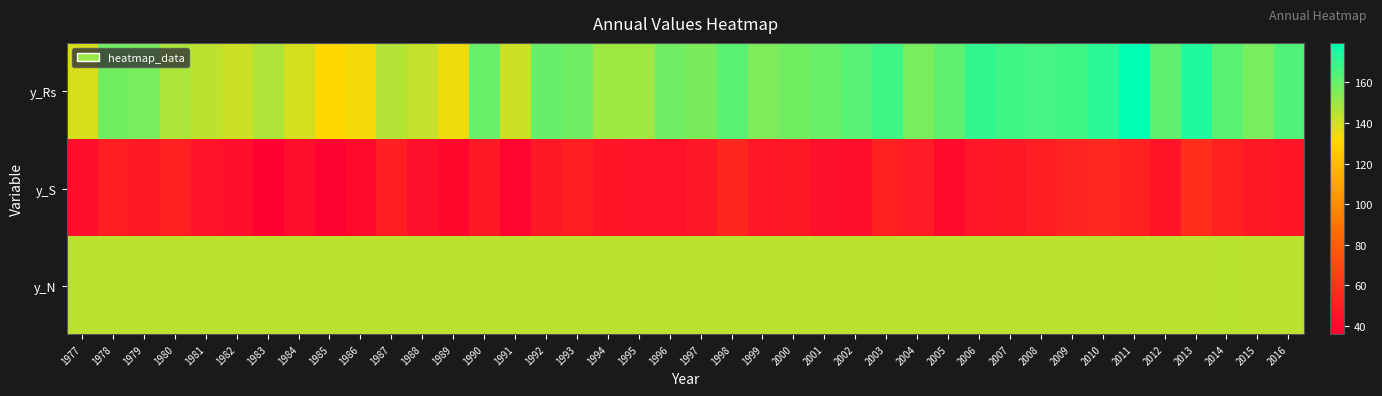

Reading right to left, extract all data points from this chart.

y_Rs: 2016=164.0	2015=156.9	2014=162.3	2013=173.4	2012=161.3	2011=179.4	2010=171.0	2009=167.4	2008=166.0	2007=167.1	2006=170.0	2005=161.0	2004=156.7	2003=167.3	2002=163.1	2001=159.5	2000=158.0	1999=155.8	1998=162.1	1997=155.9	1996=158.1	1995=149.6	1994=149.5	1993=158.4	1992=160.0	1991=141.0	1990=159.7	1989=134.9	1988=142.7	1987=145.7	1986=133.5	1985=131.5	1984=139.9	1983=146.6	1982=140.9	1981=143.7	1980=147.0	1979=156.4	1978=157.5	1977=138.8
y_S: 2016=45.5	2015=48.3	2014=52.2	2013=57.4	2012=45.6	2011=51.5	2010=55.1	2009=53.2	2008=50.4	2007=47.9	2006=46.8	2005=41.2	2004=49.8	2003=51.4	2002=42.8	2001=44.4	2000=48.0	1999=47.0	1998=54.0	1997=47.5	1996=45.3	1995=44.6	1994=45.9	1993=50.6	1992=48.1	1991=38.8	1990=48.3	1989=40.3	1988=44.3	1987=51.0	1986=41.6	1985=38.8	1984=43.4	1983=36.0	1982=43.7	1981=44.7	1980=51.3	1979=47.9	1978=50.3	1977=42.9
y_N: 2016=144.0	2015=144.0	2014=144.1	2013=144.0	2012=144.0	2011=144.0	2010=144.0	2009=144.0	2008=144.0	2007=144.0	2006=144.0	2005=144.0	2004=144.0	2003=144.0	2002=144.0	2001=144.0	2000=144.0	1999=144.0	1998=144.0	1997=144.0	1996=144.0	1995=144.0	1994=144.0	1993=144.0	1992=144.0	1991=144.0	1990=144.0	1989=144.0	1988=144.0	1987=144.0	1986=144.0	1985=144.0	1984=144.0	1983=144.0	1982=144.0	1981=144.0	1980=144.0	1979=144.0	1978=144.0	1977=144.0